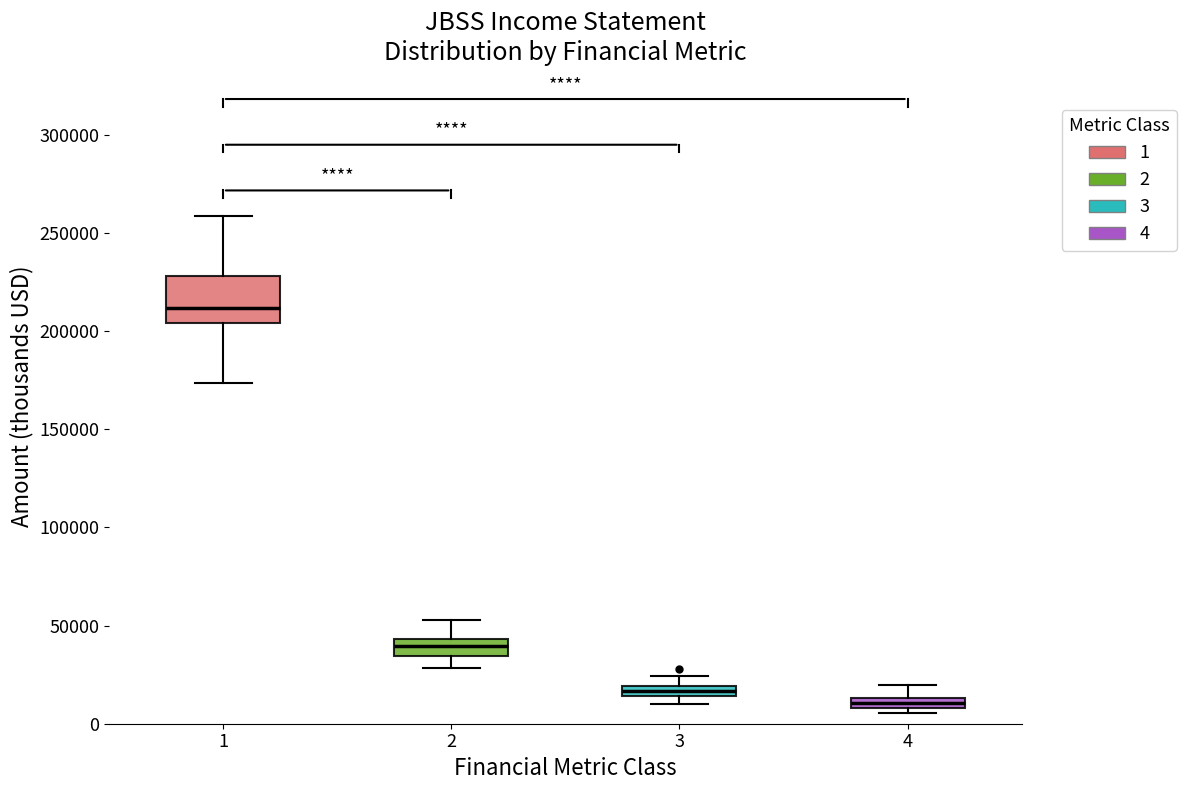

Which box has the lowest median line?

4